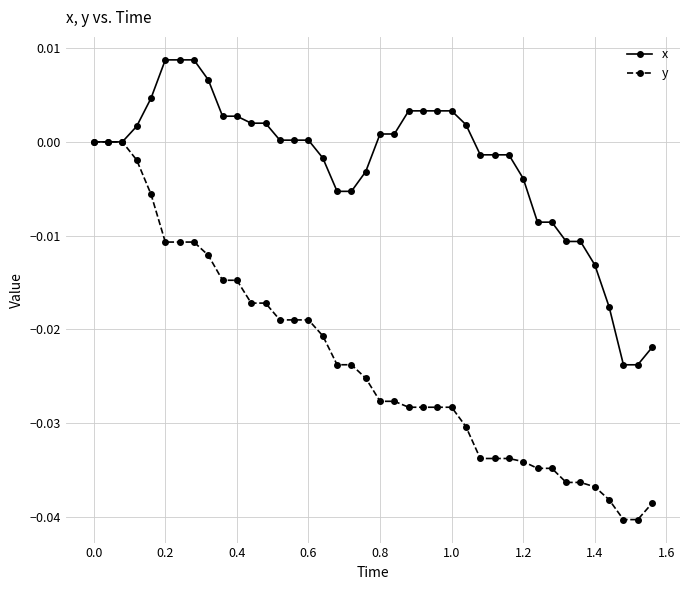

Which series has the widest spread of values?

y